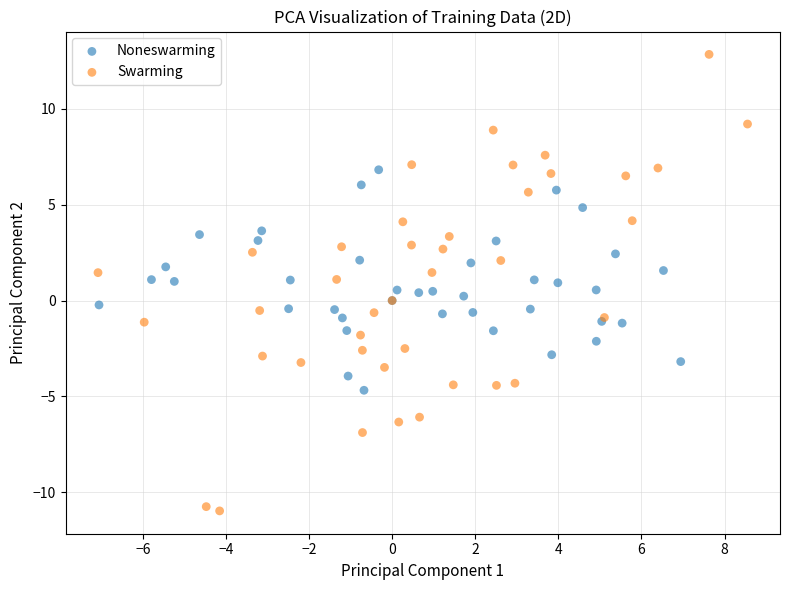

Which series has the widest spread of Y values?

Swarming